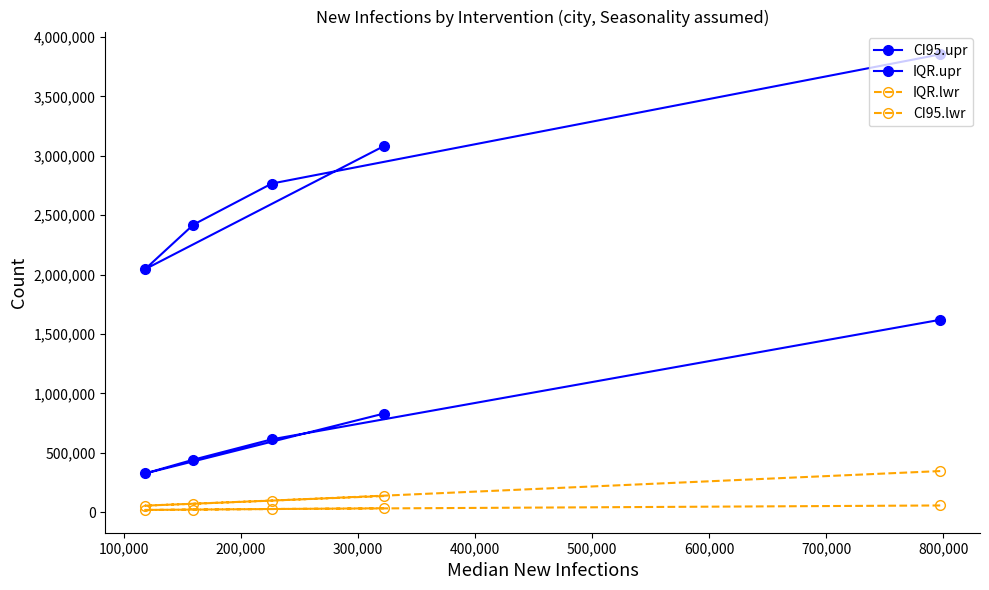

True or false: IQR.lwr and CI95.upr cross at least once.

False